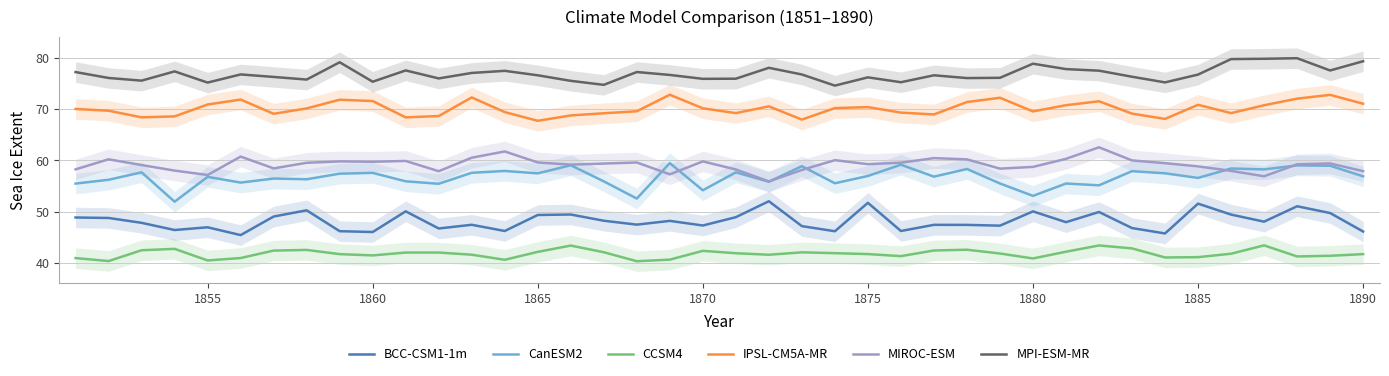

Which series has the widest spread of values?

CanESM2